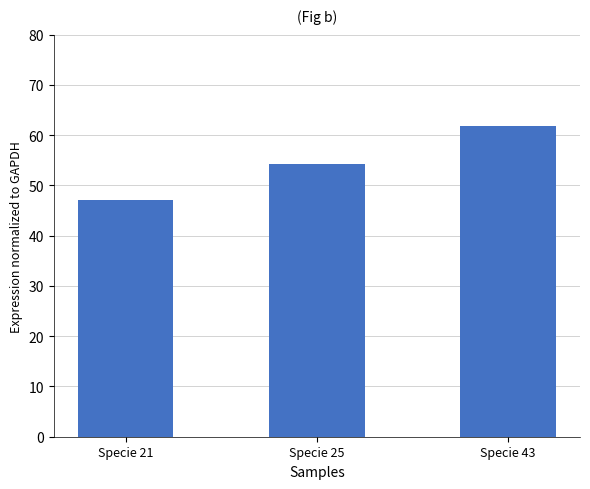

What is the value of the 3rd bar from the left?

61.8